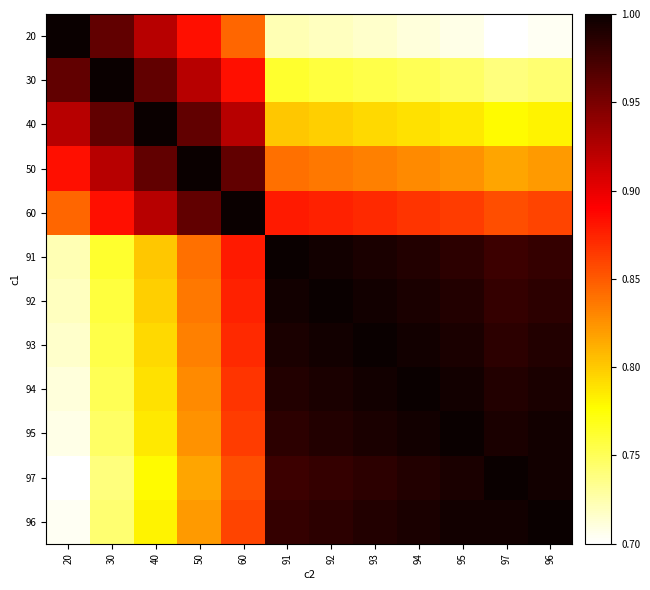

Which category has the highest value across all series?

20